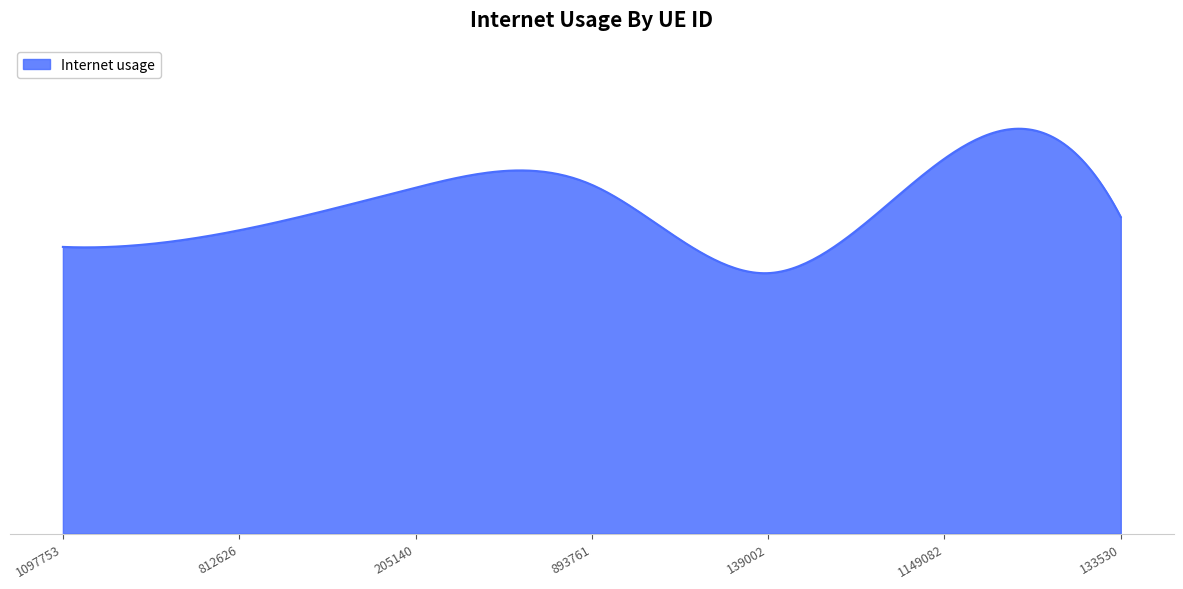

List the labels in order of value, smallest first.

139002, 1097753, 812626, 133530, 205140, 893761, 1149082